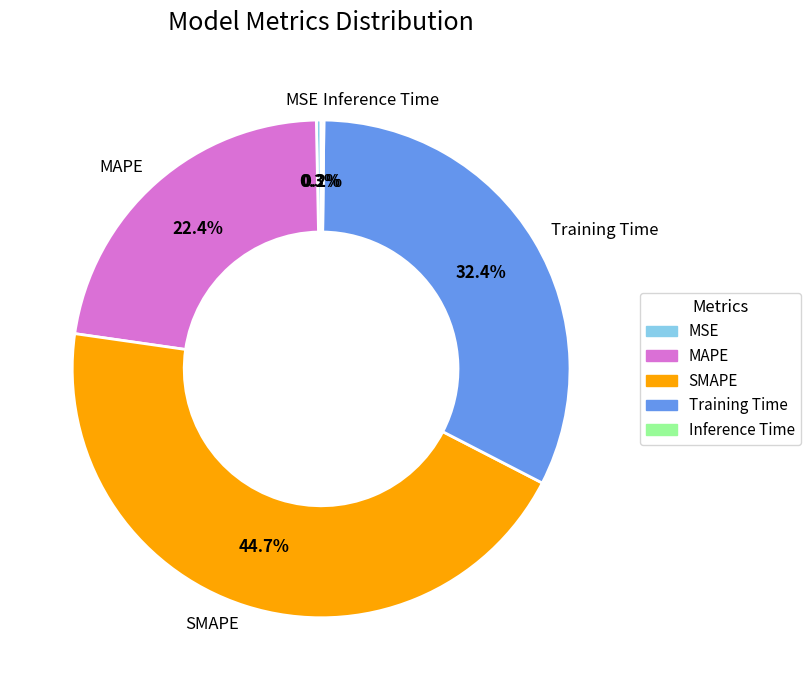

What percentage is NOT represented by MSE?

99.7%